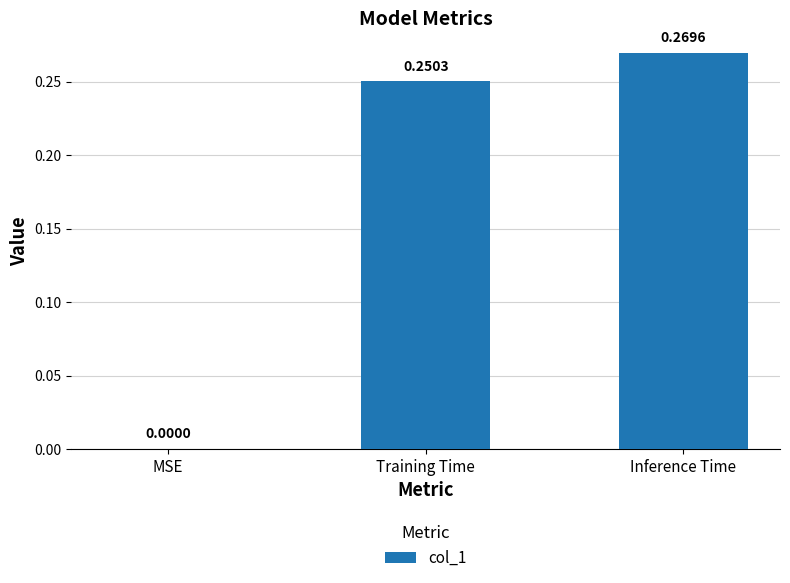

At which label is the value closest to 0?

MSE